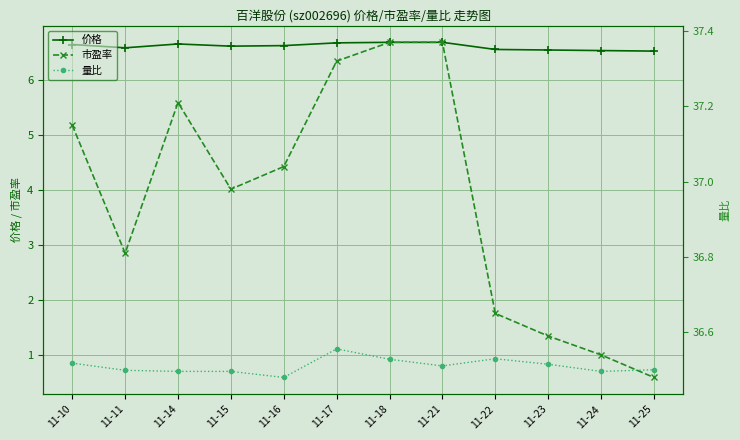

In 价格, how many points are lower than both neighbors (excluding endpoints)?

2